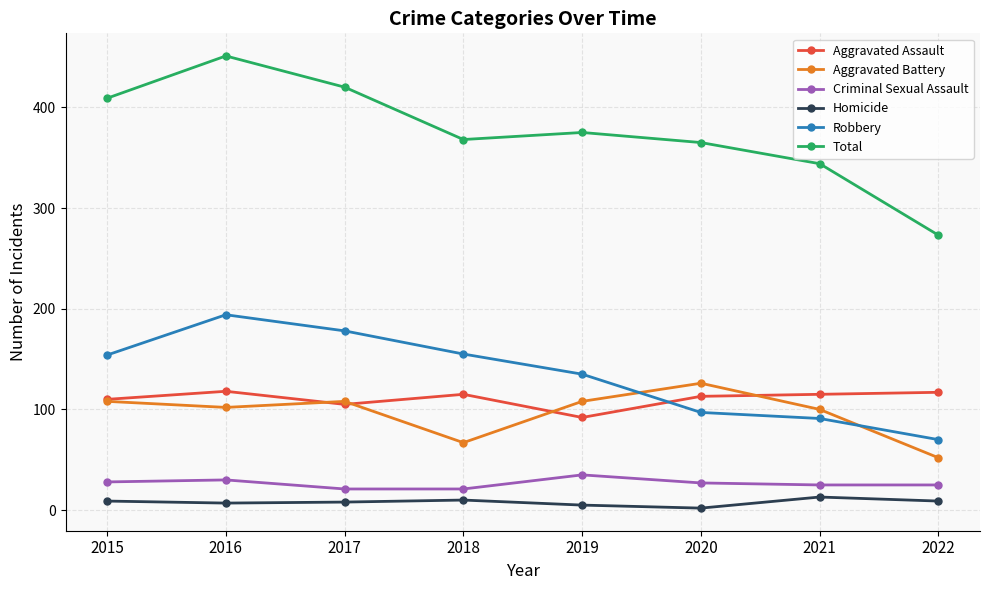

At which category is the sum across all series the highest?

2016